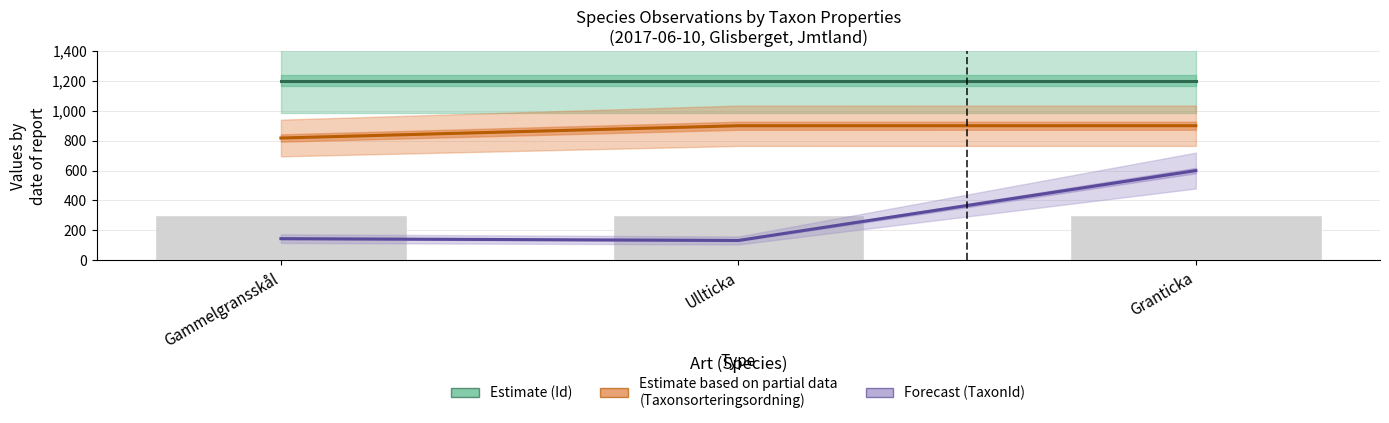

At which label does Forecast (TaxonId) first exceed 144?

Gammelgransskål